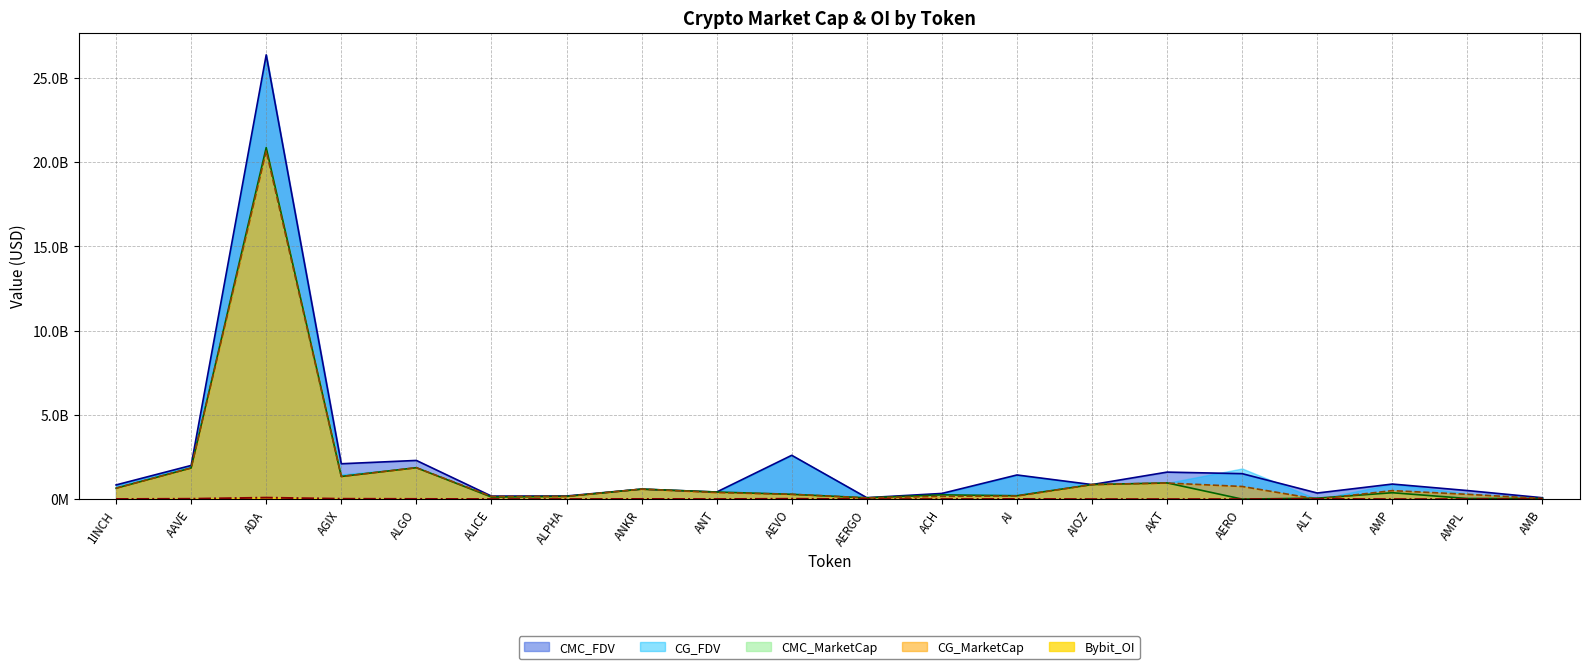

What is the value of the CG_MarketCap point at the 11th from the left?

73766389.0